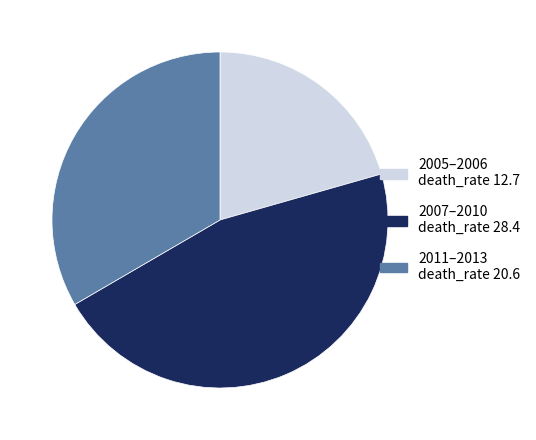

The 2005–2006 death_rate 12.7 slice represents 15% of the pie. True or false?

False